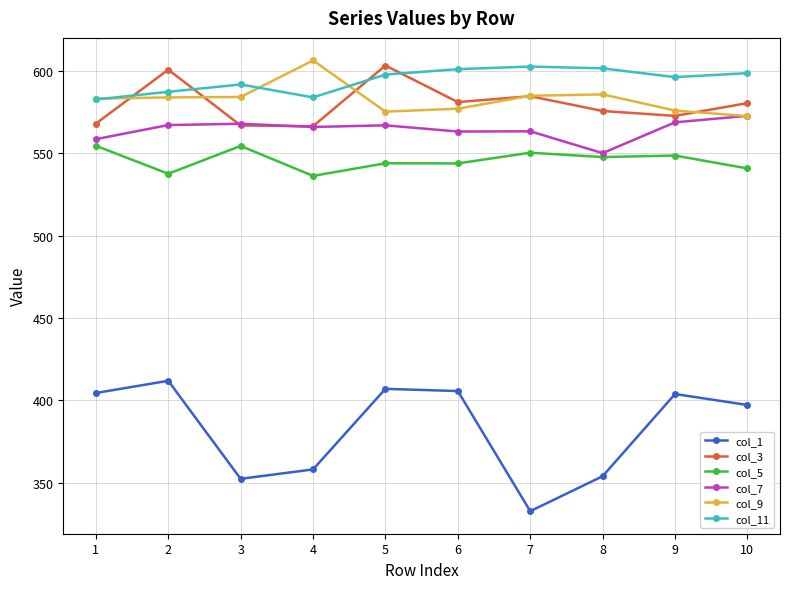

What are all the series names shown in the legend?

col_1, col_3, col_5, col_7, col_9, col_11